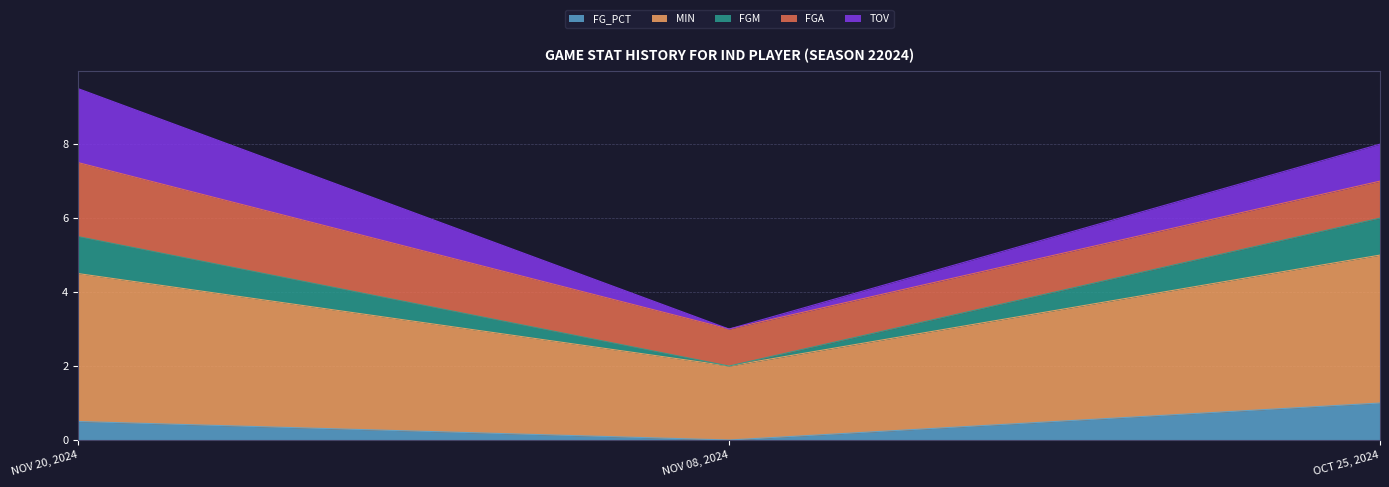

At which label does FG_PCT reach its peak?

OCT 25, 2024